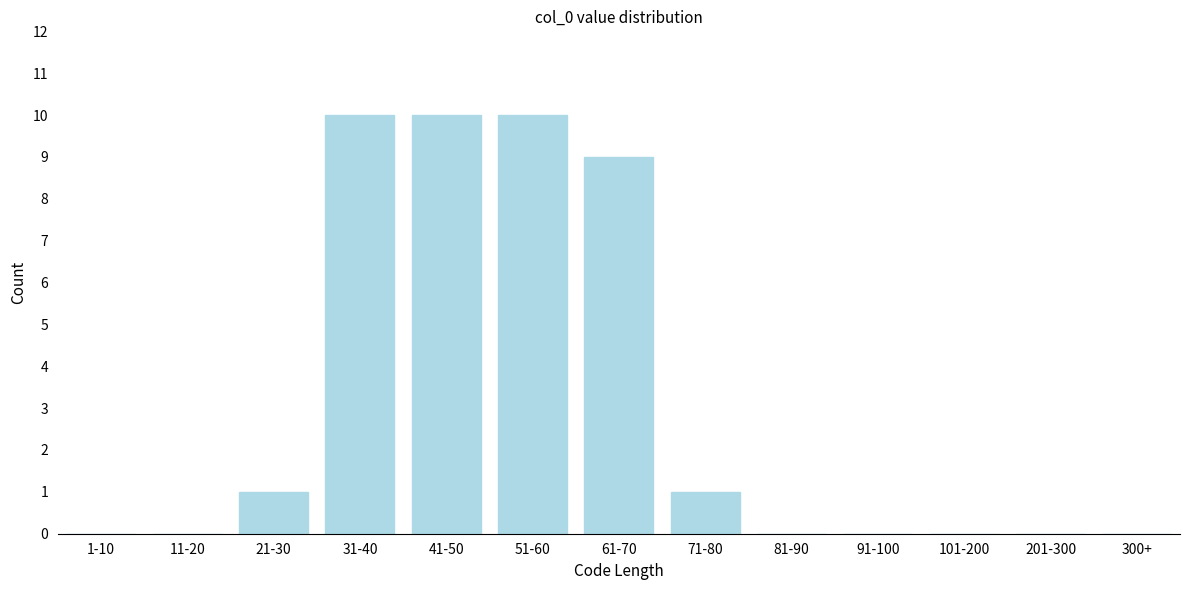

Reading right to left, what are all the values shown in this chart?

300+=0	201-300=0	101-200=0	91-100=0	81-90=0	71-80=1	61-70=9	51-60=10	41-50=10	31-40=10	21-30=1	11-20=0	1-10=0